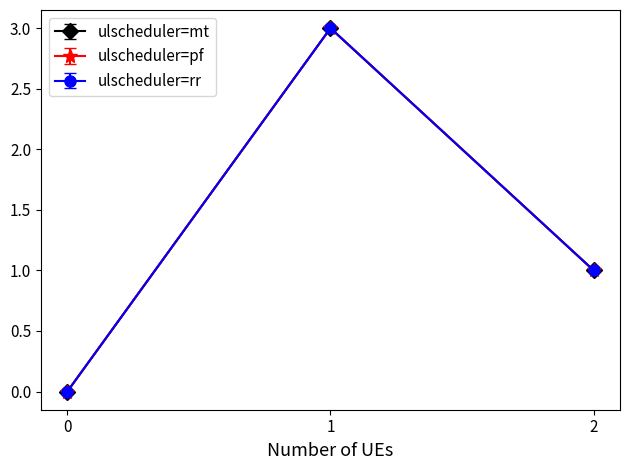

Does the chart have visible grid lines?

No